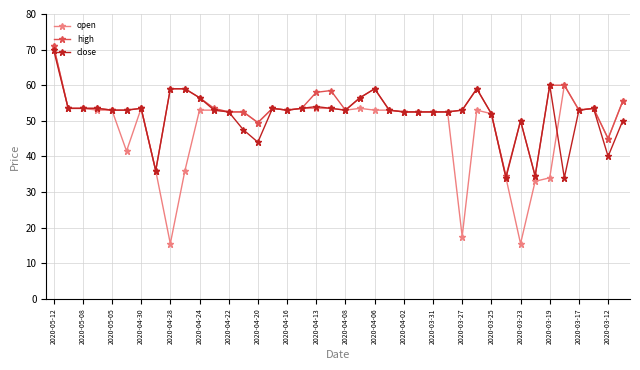

At how many categories does at least one series exceed 32?

40